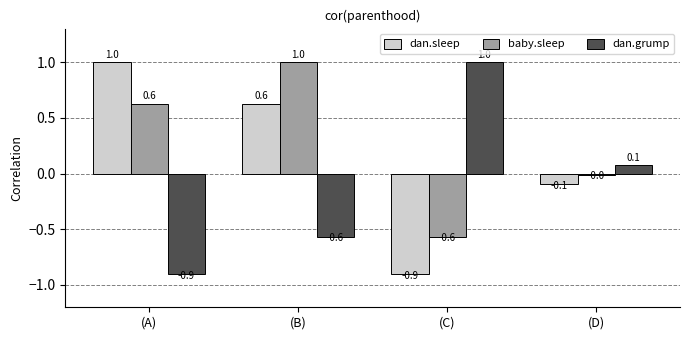

What is the sum of the dan.grump values at (D) and (C)?

1.1